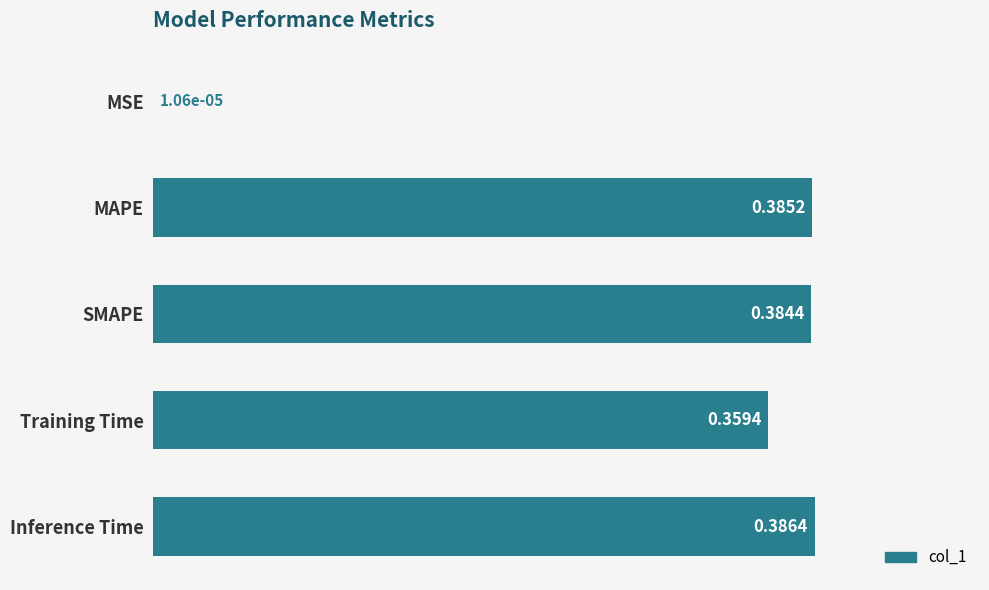

Between Training Time and Inference Time, which is larger?

Inference Time